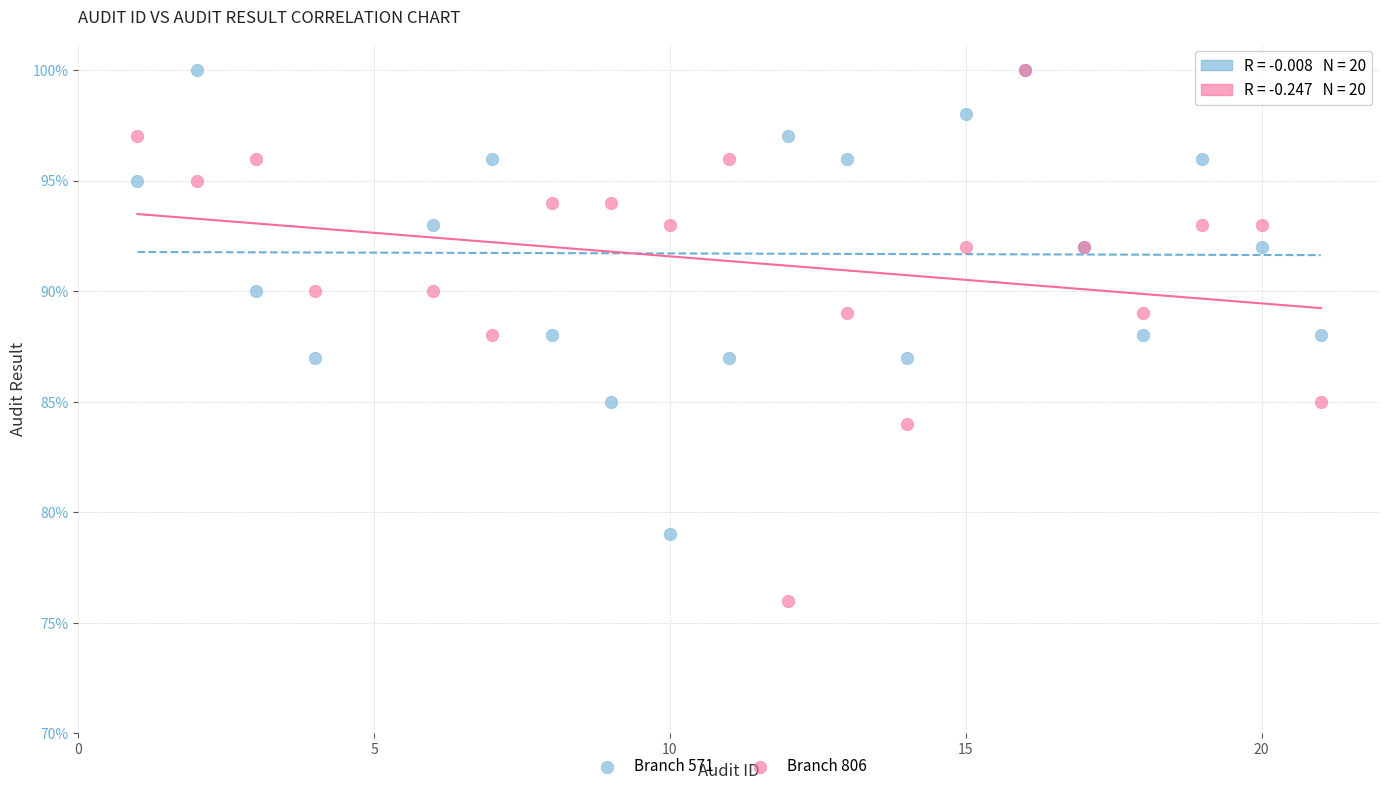

What are all the series names shown in the legend?

Branch 571, Branch 806